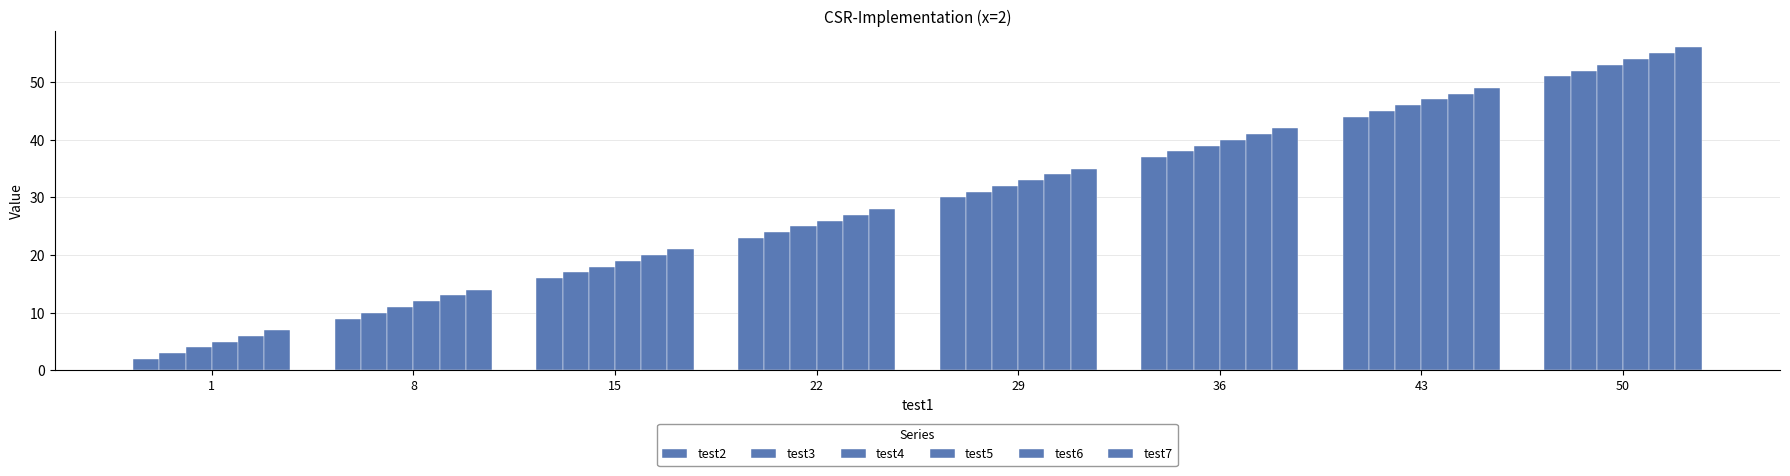

At which category does the chart reach its minimum across all series?

1